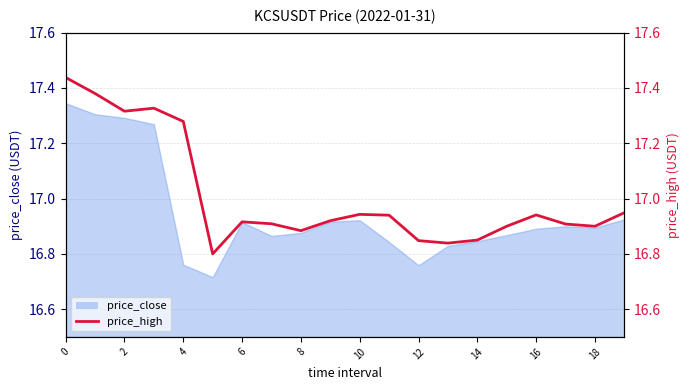

Which has a higher value, 16 or 13?

16